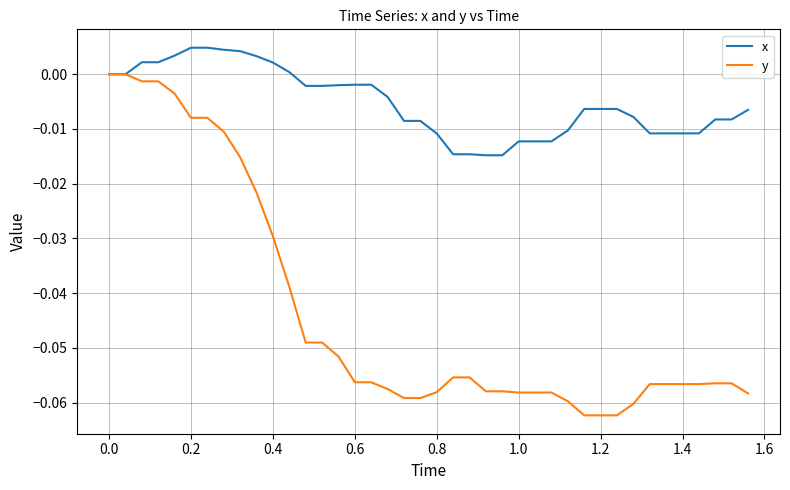

Which series has the widest spread of values?

y